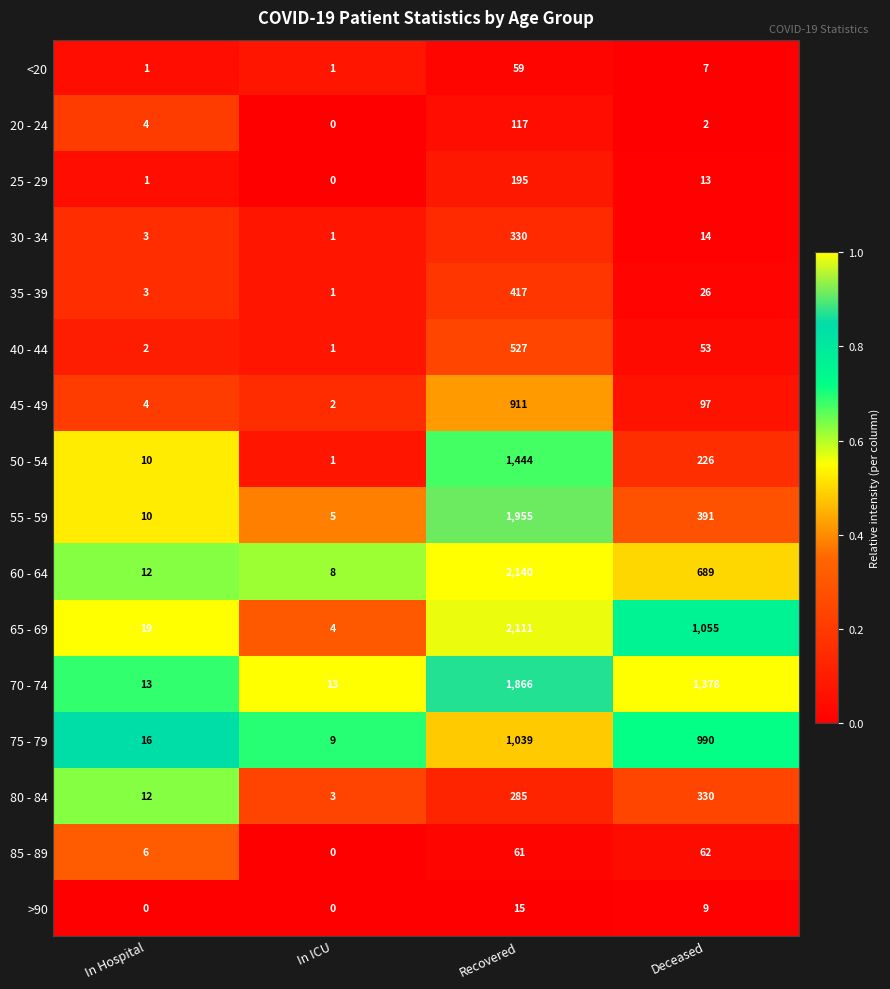

What is the maximum value shown in the chart?

2140